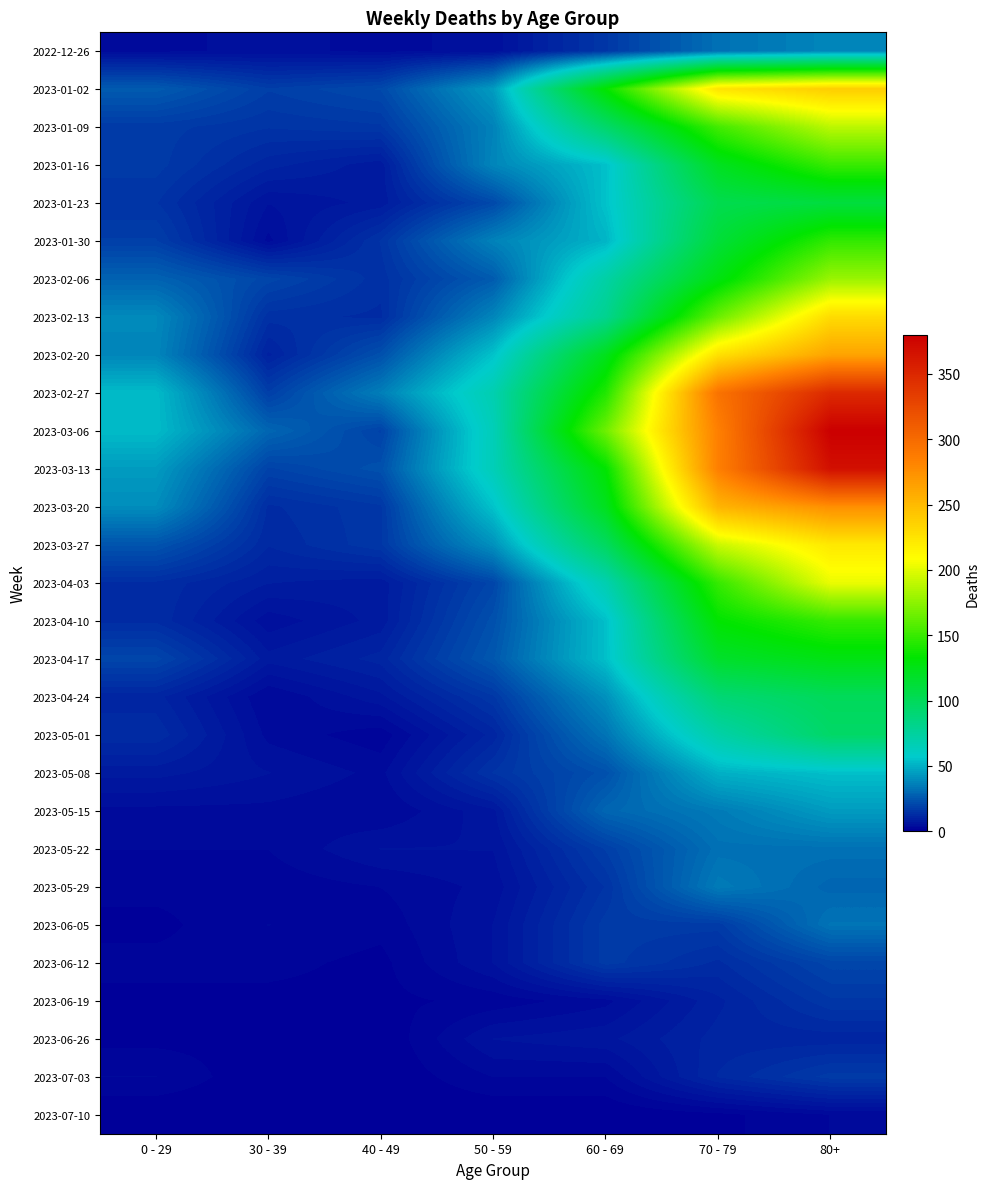

What is the total value across all series at 50 - 59?

746